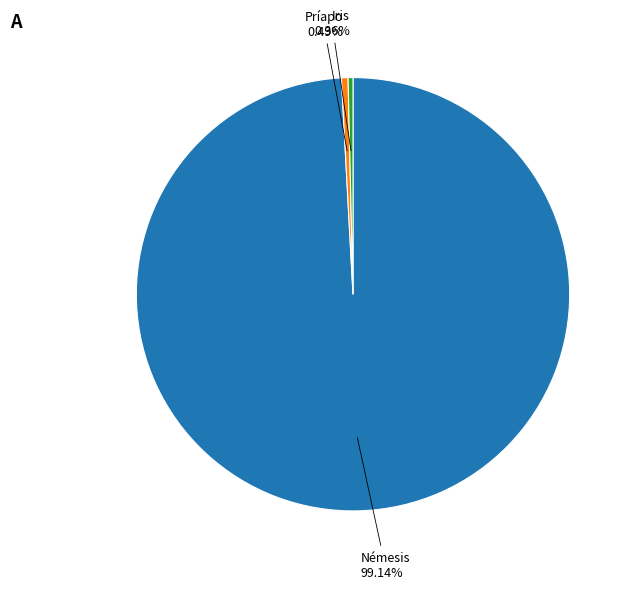

Does any single category account for the majority?

Yes